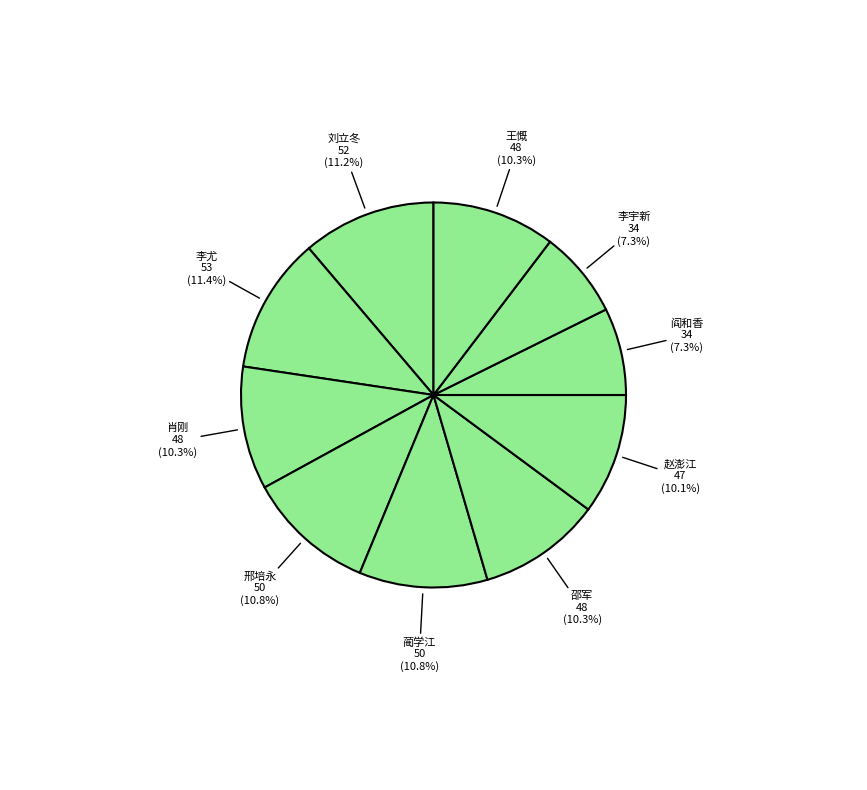

What portion of the pie excludes 刘立冬?

88.8%